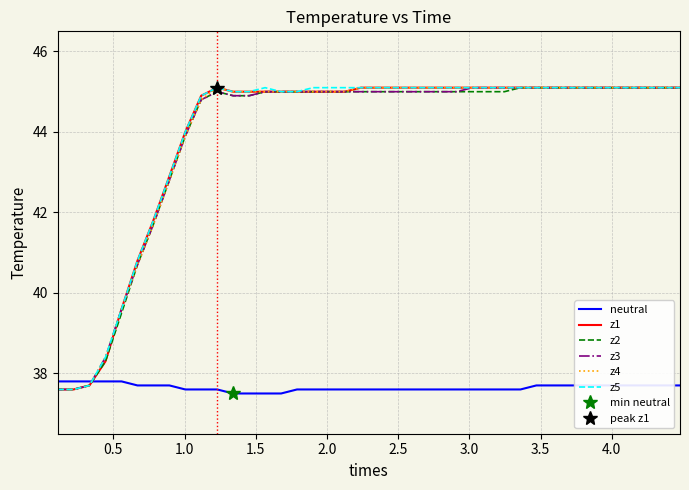

What is the lowest value of the z4 series?

37.6